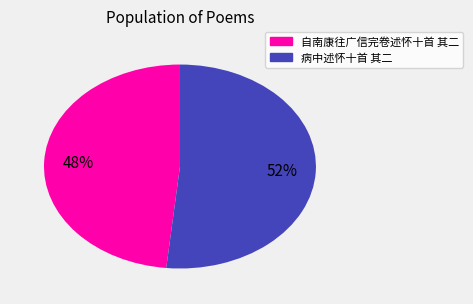

True or false: 自南康往广信完卷述怀十首 其二 accounts for 34% of the total.

False